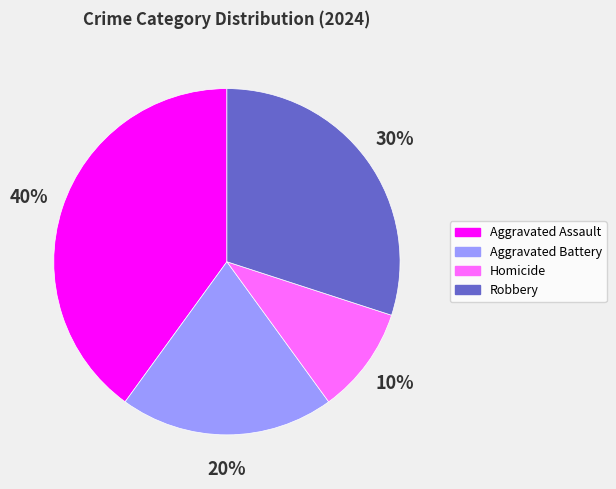

How many slices are in this pie chart?

4